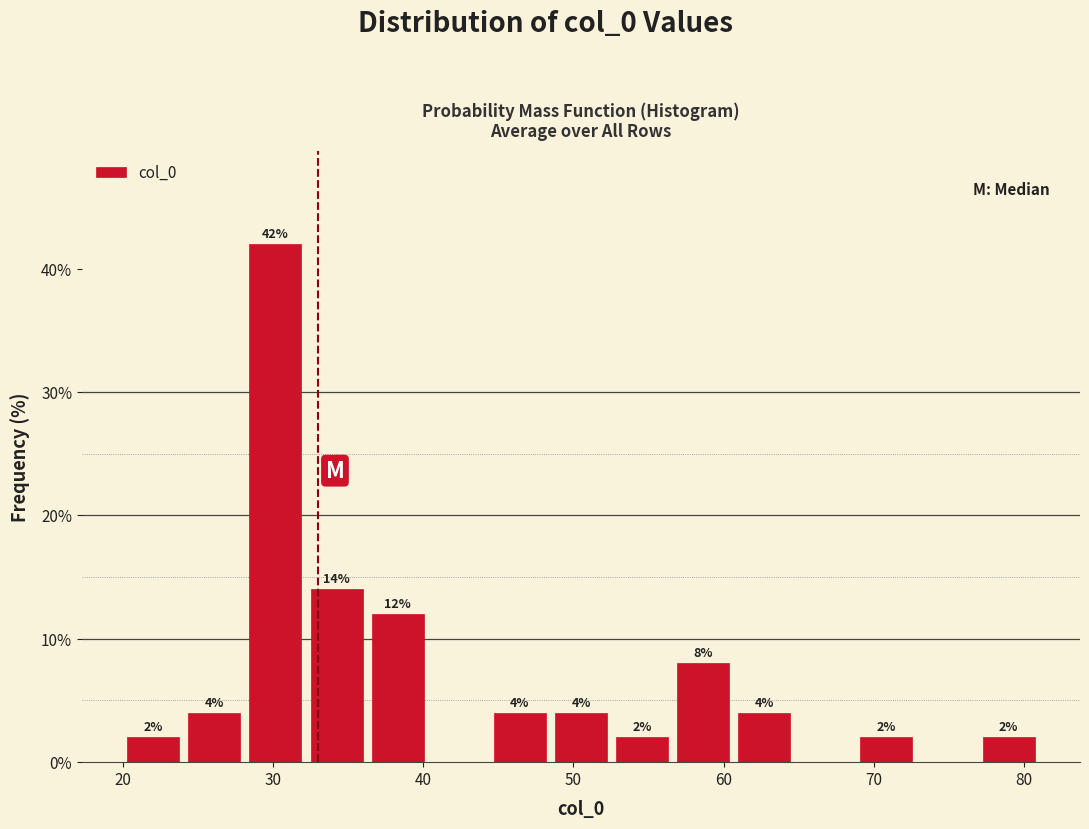

Over which range of the x-axis is the bar tallest?

28 to 32